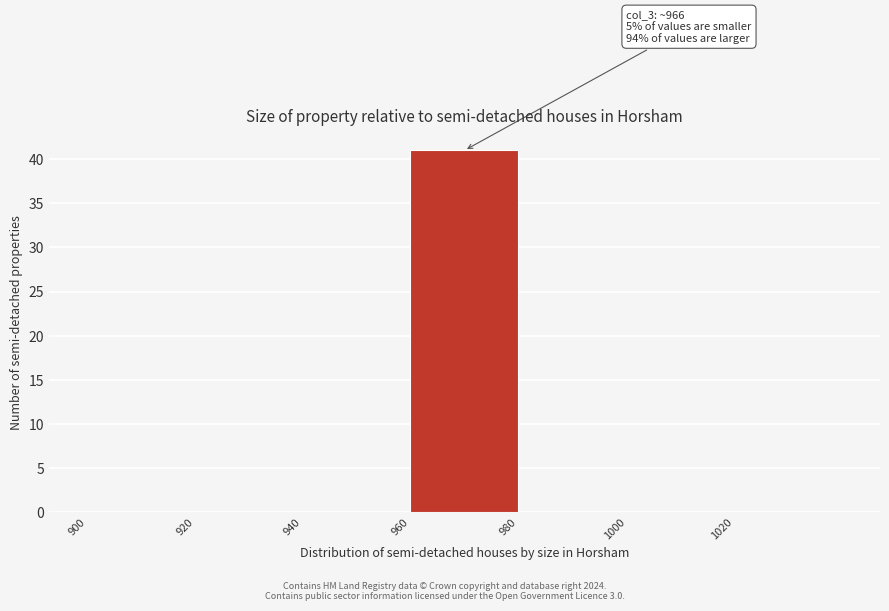

Over which range of the x-axis is the bar tallest?

960 to 980